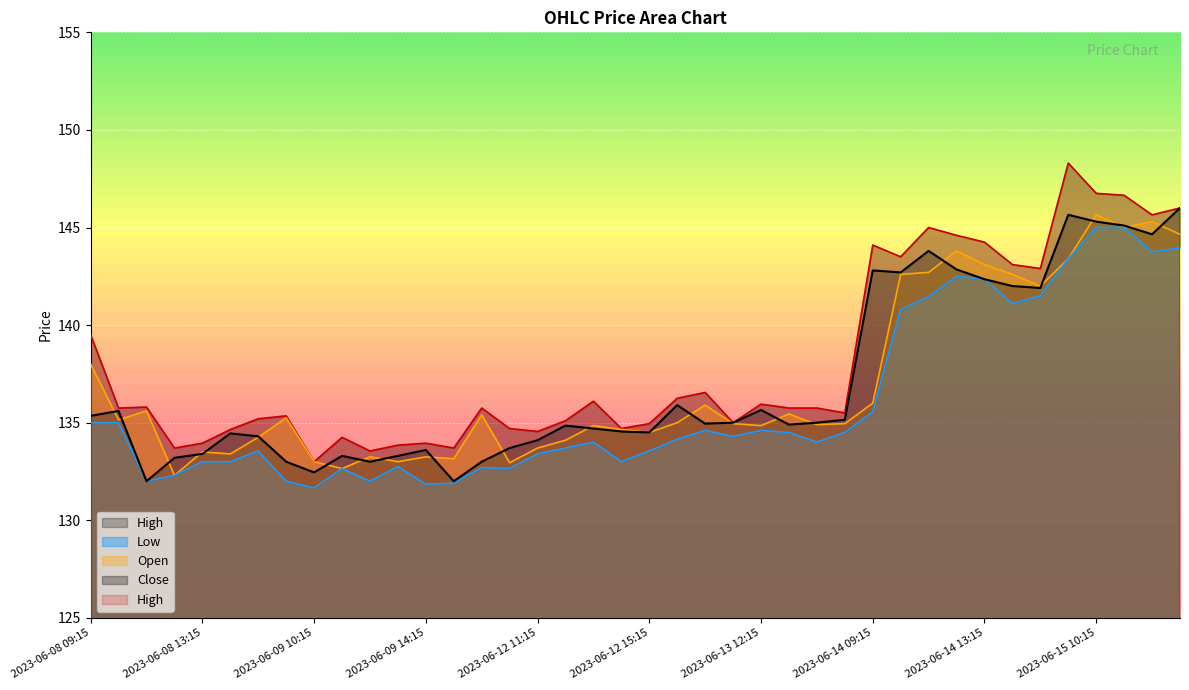

At which label does Open reach its minimum?

2023-06-08 12:15